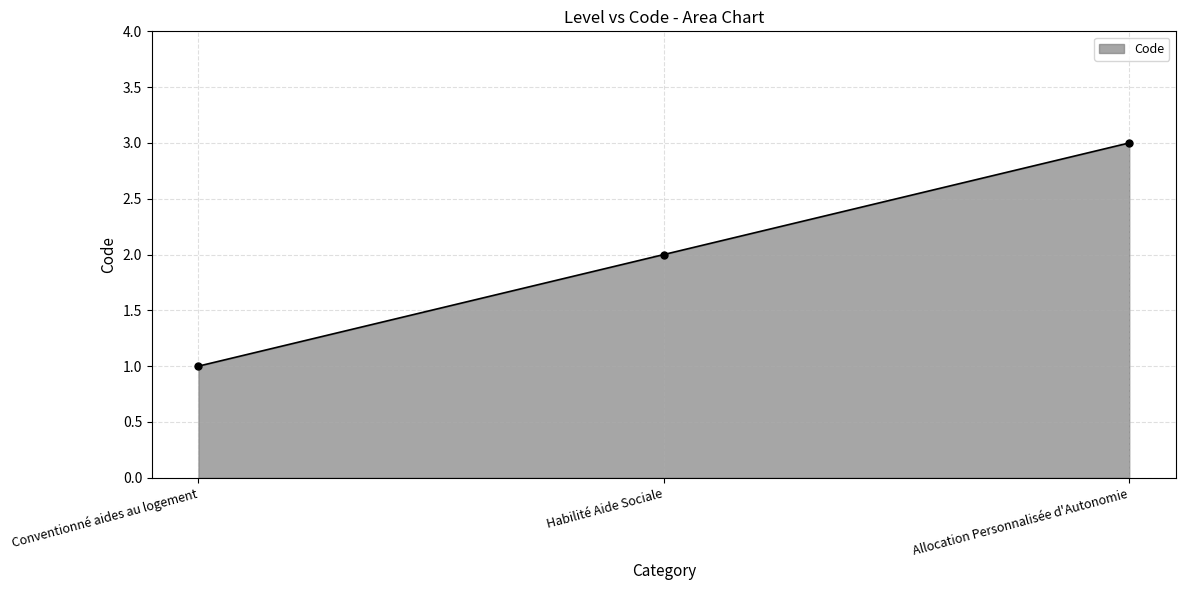

List the labels in order of value, largest first.

Allocation Personnalisée d'Autonomie, Habilité Aide Sociale, Conventionné aides au logement